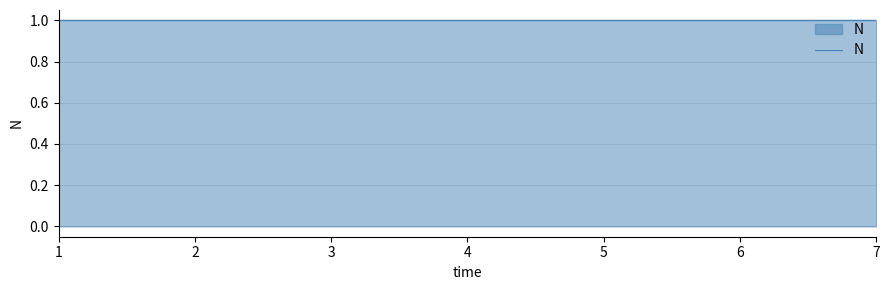

Is it true that the value at 4 is 1.0?

True